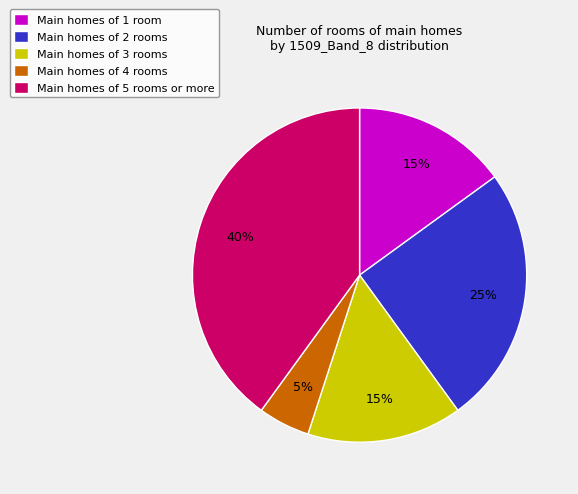

Which category has the smallest portion of the pie?

Main homes of 4 rooms